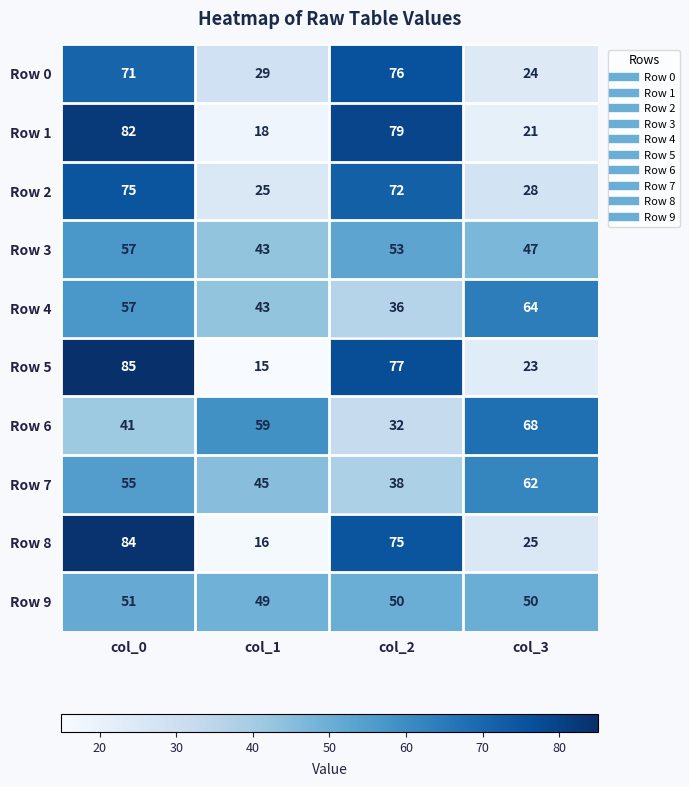

What is the approximate value of Row 9 at col_3?

50